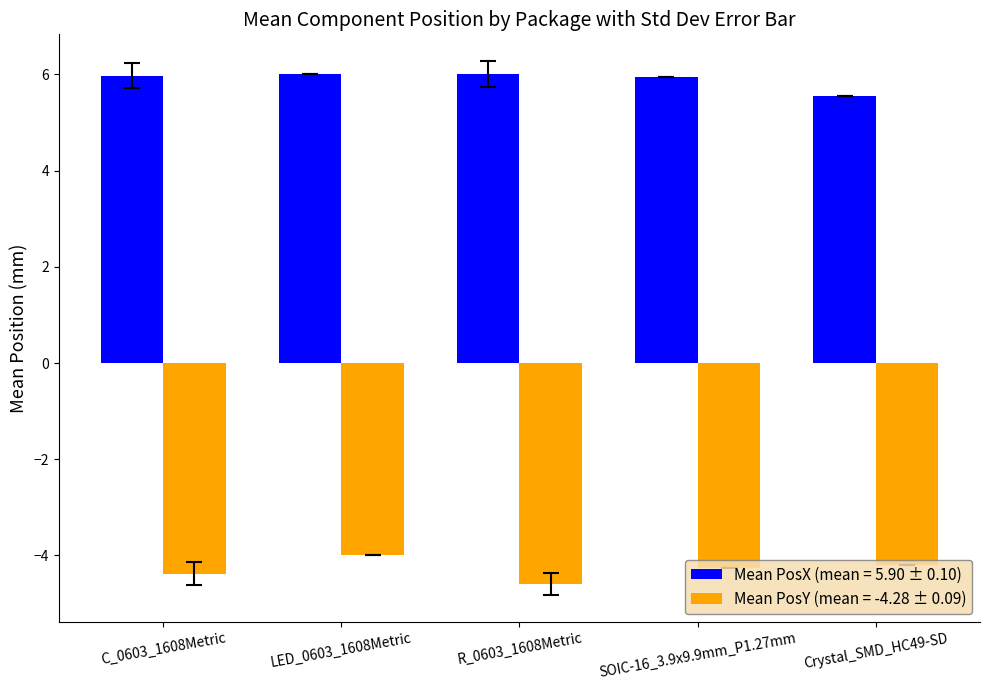

The Mean PosX (mean = 5.90 ± 0.10) series shows 6.0 at LED_0603_1608Metric. True or false?

True